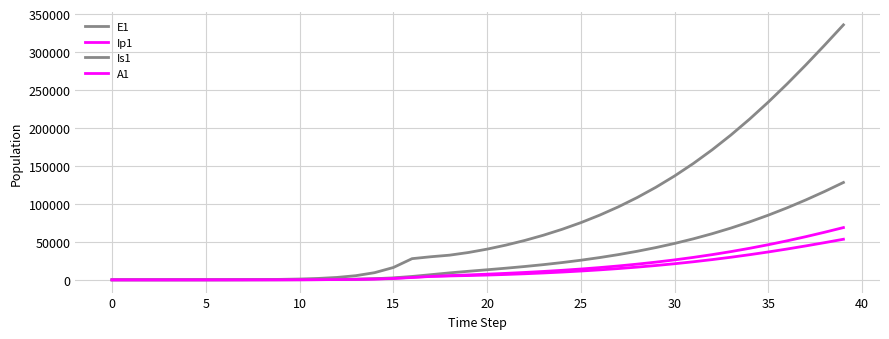

Does the chart have visible grid lines?

Yes